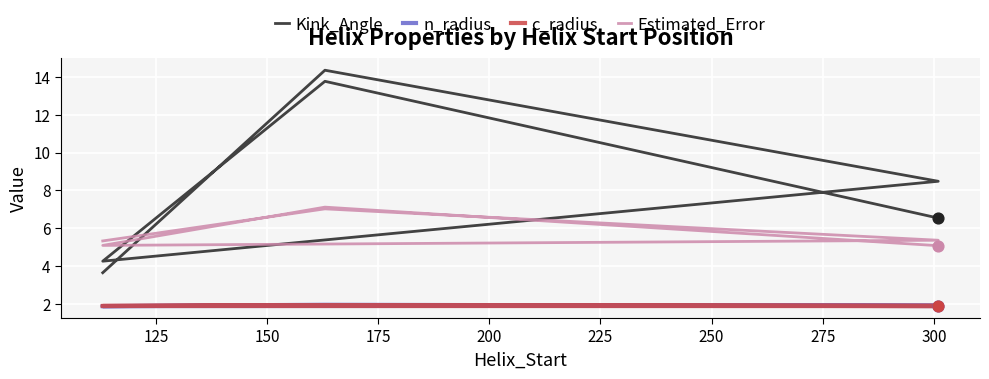

Which series reaches the minimum Y coordinate?

n_radius